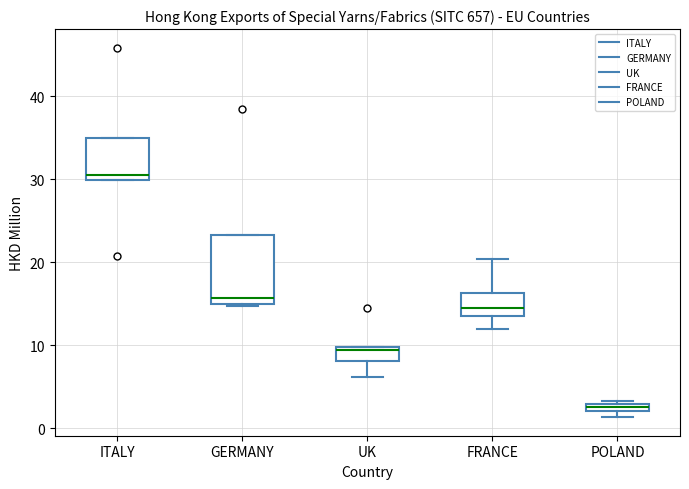

Which box's median line is the lowest?

POLAND